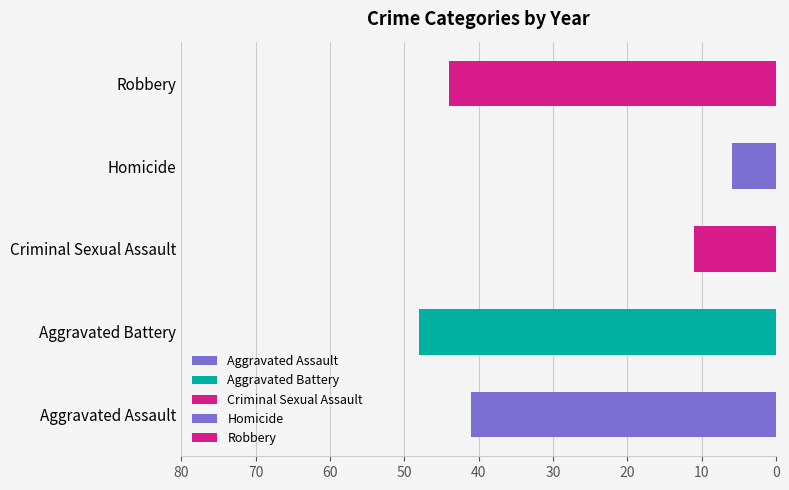

How many distinct data groups are displayed?

5